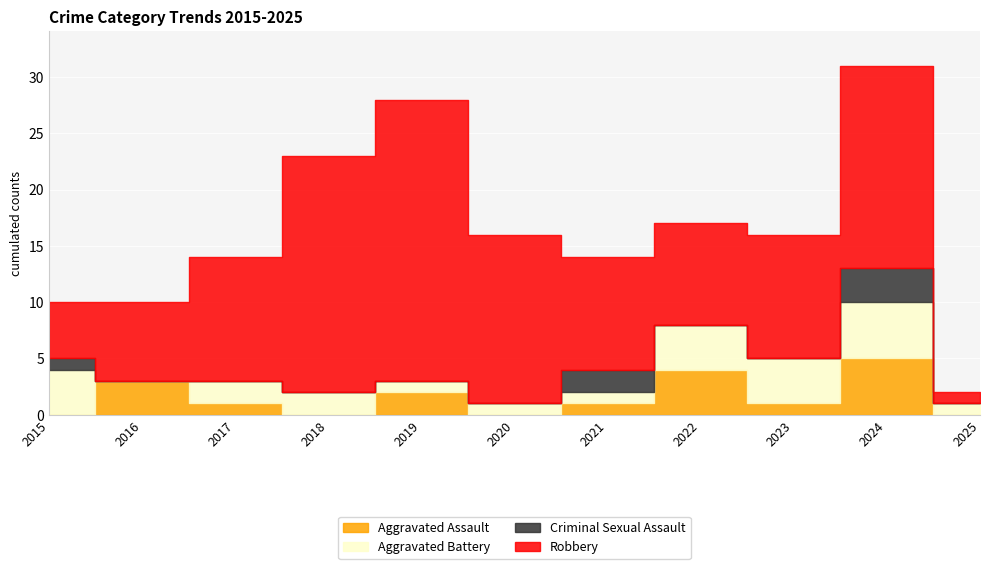

Between 2017 and 2022, which series saw the biggest shift?

Aggravated Assault